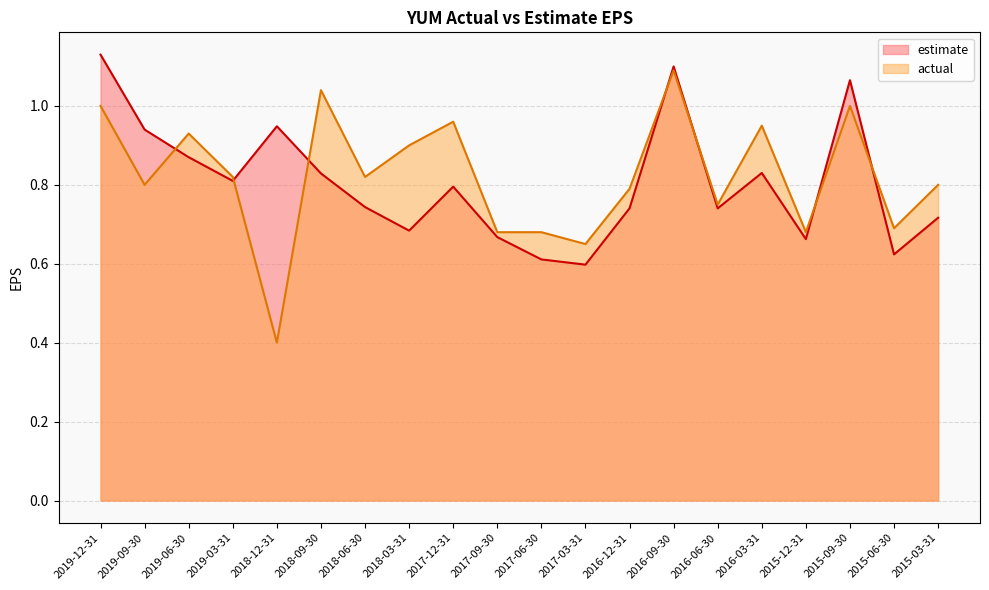

Which label corresponds to the largest value in the chart?

2019-12-31